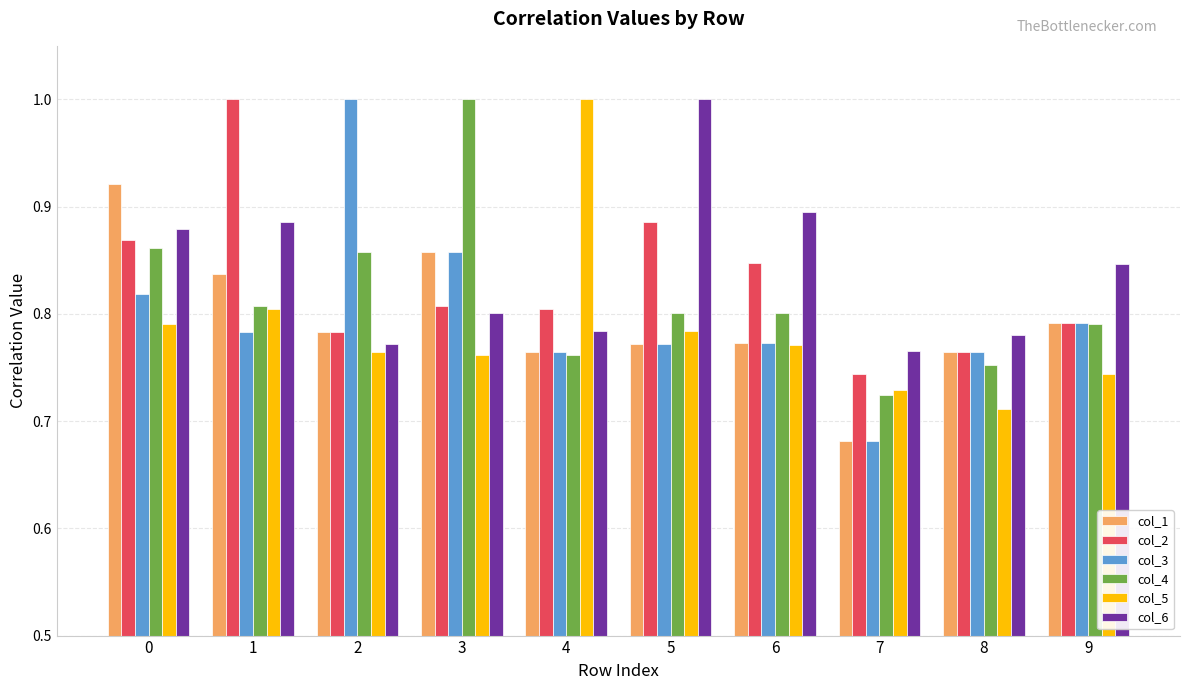

At which label does col_6 reach its peak?

5